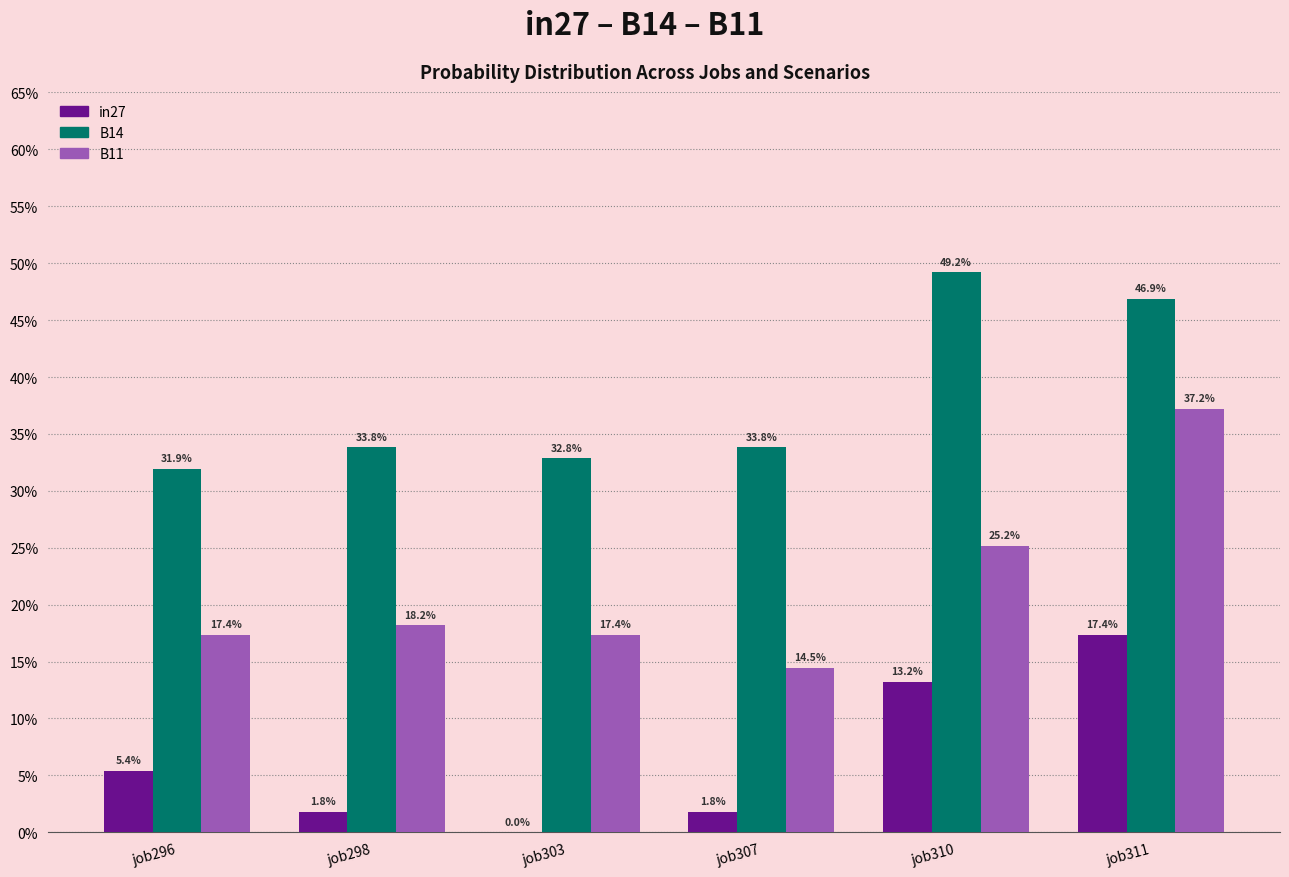

What are all the series names shown in the legend?

in27, B14, B11